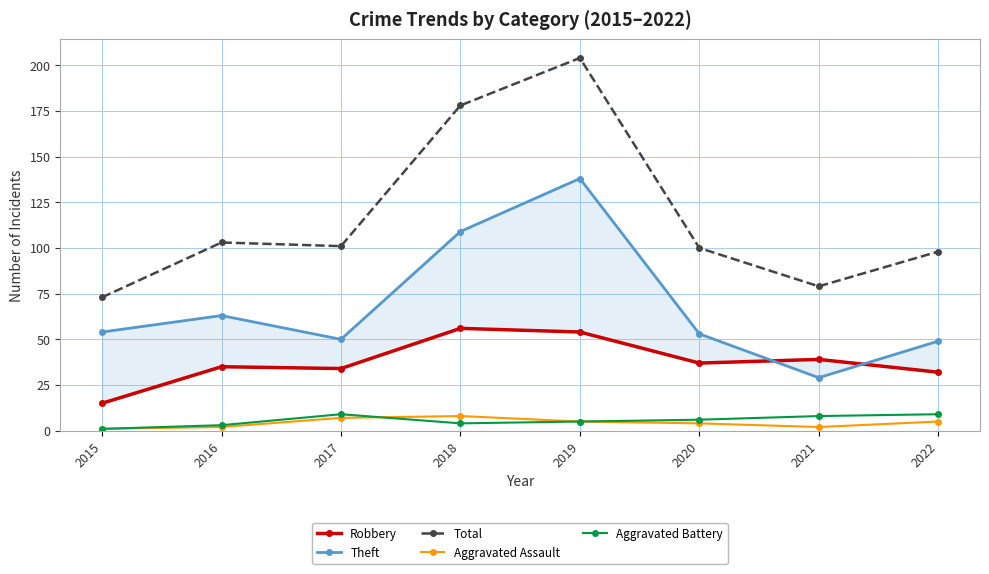

Between which two adjacent categories do Aggravated Battery and Aggravated Assault first intersect?

2017 and 2018